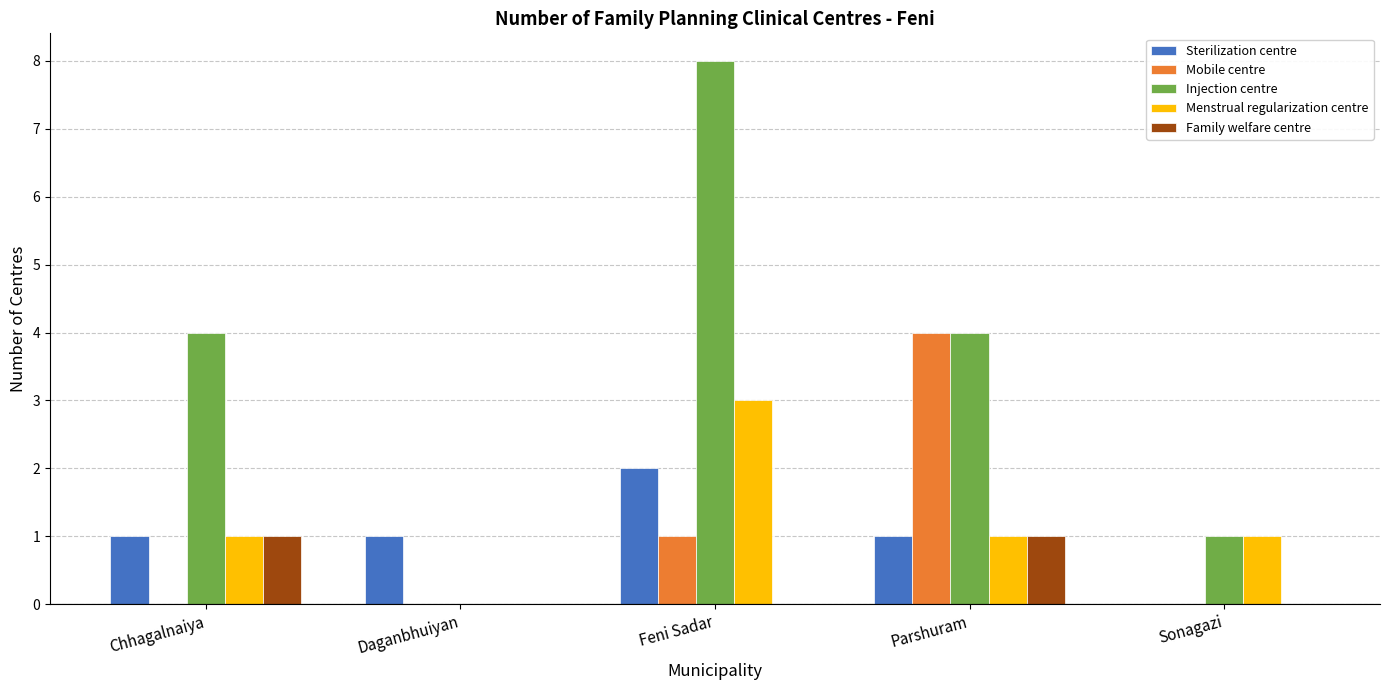

What value does the Injection centre series have at Chhagalnaiya?

4